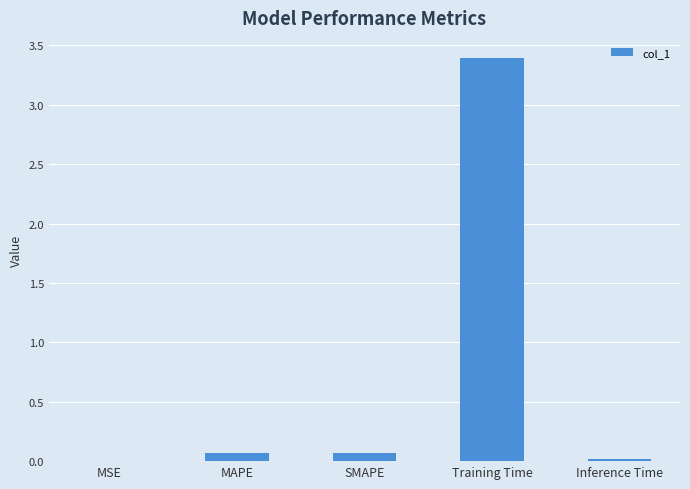

Which category has the highest value across all series?

Training Time